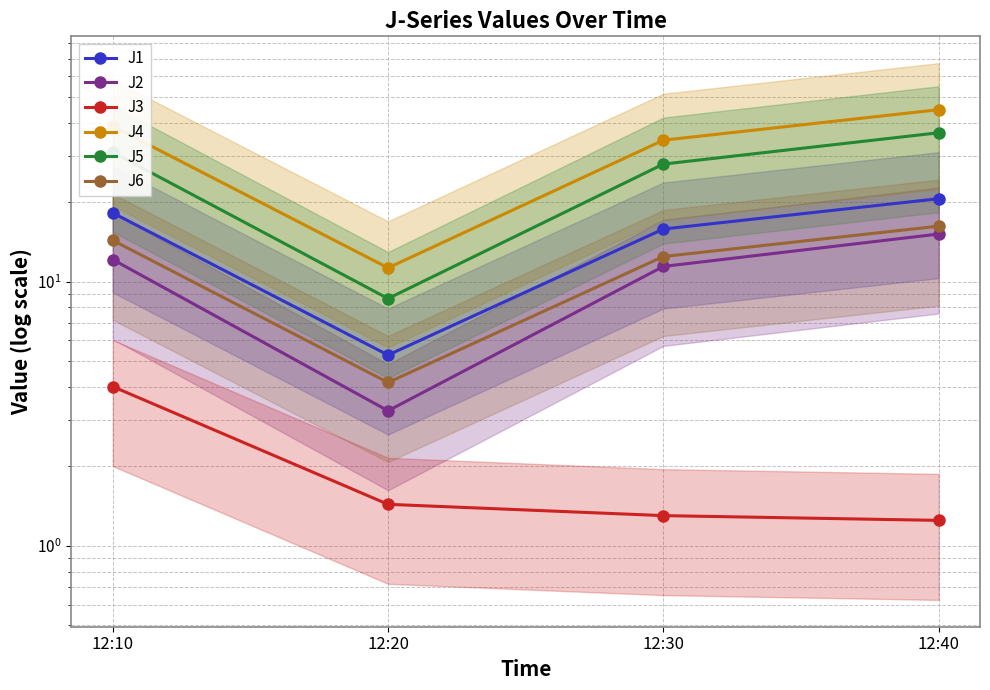

The J2 series shows 15.2 at 12:40. True or false?

True